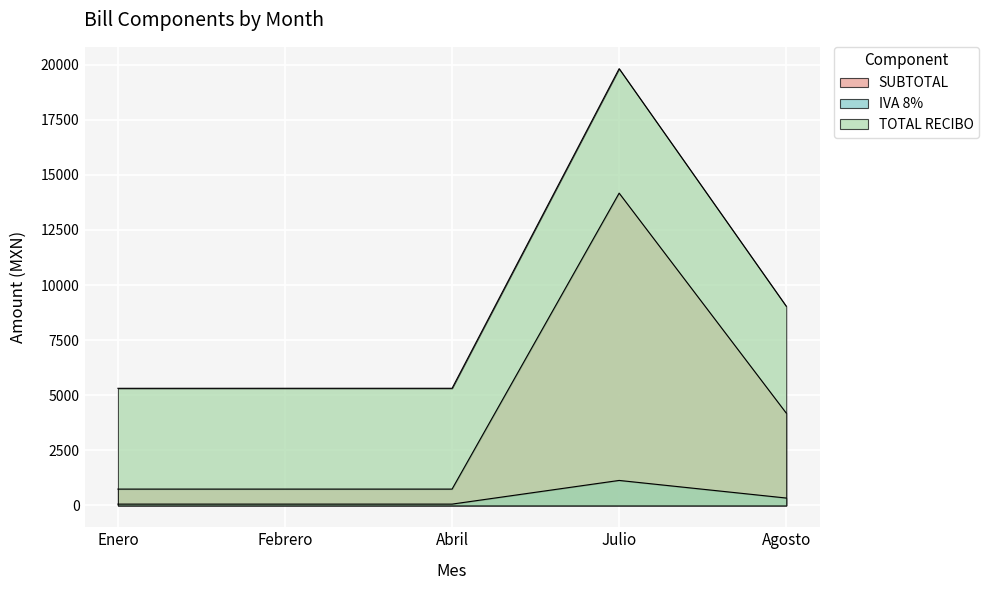

What are all the series names shown in the legend?

SUBTOTAL, IVA 8%, TOTAL RECIBO